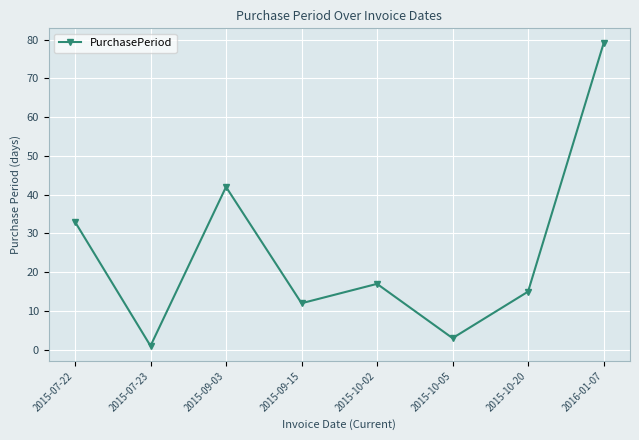

Count the number of data series in this chart.

1